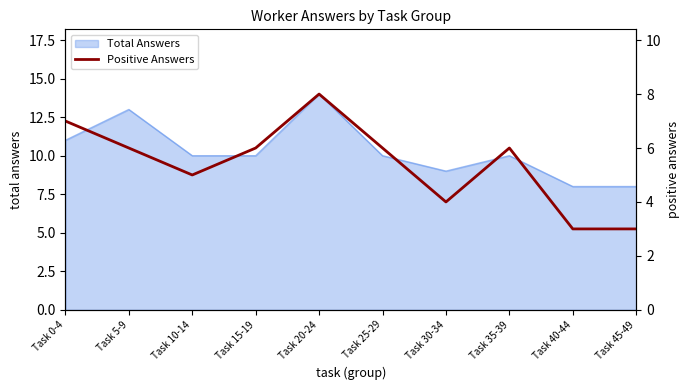

True or false: Total Answers has a value of 11 at Task 0-4.

True